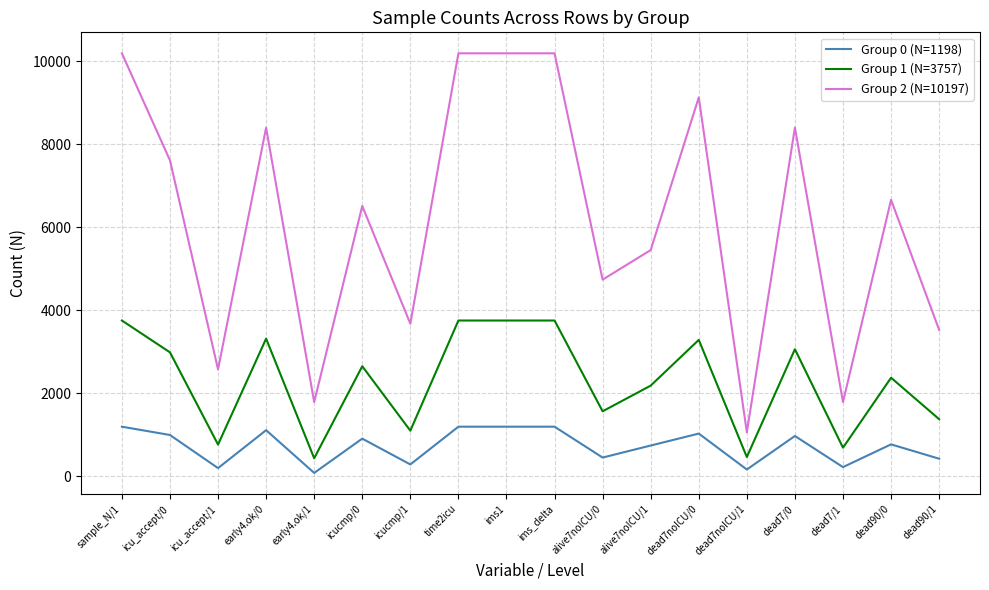

What is the greatest value displayed?

10197